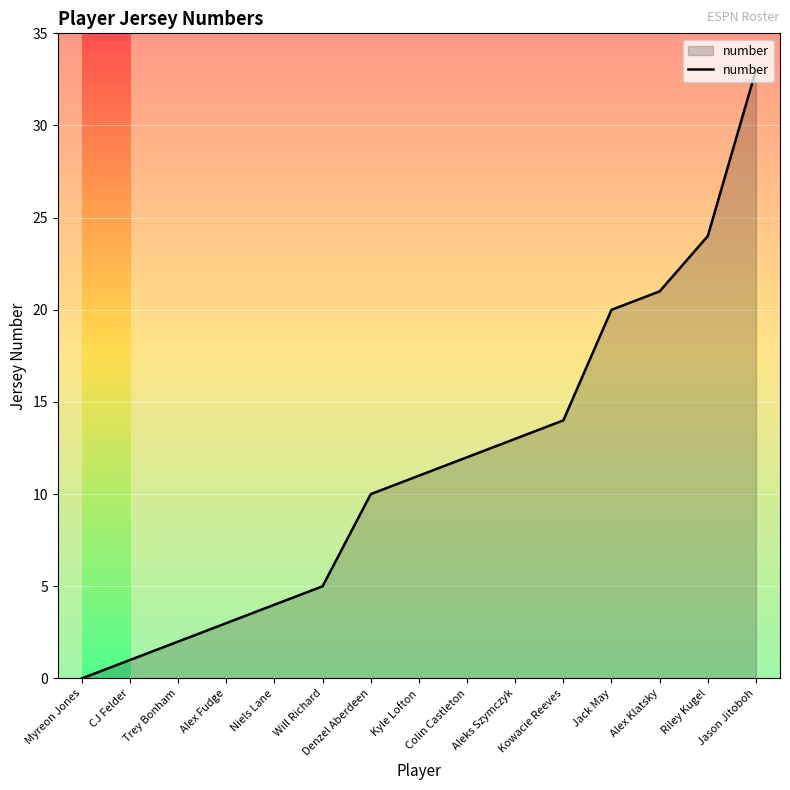

What position from the right is Alex Fudge?

12